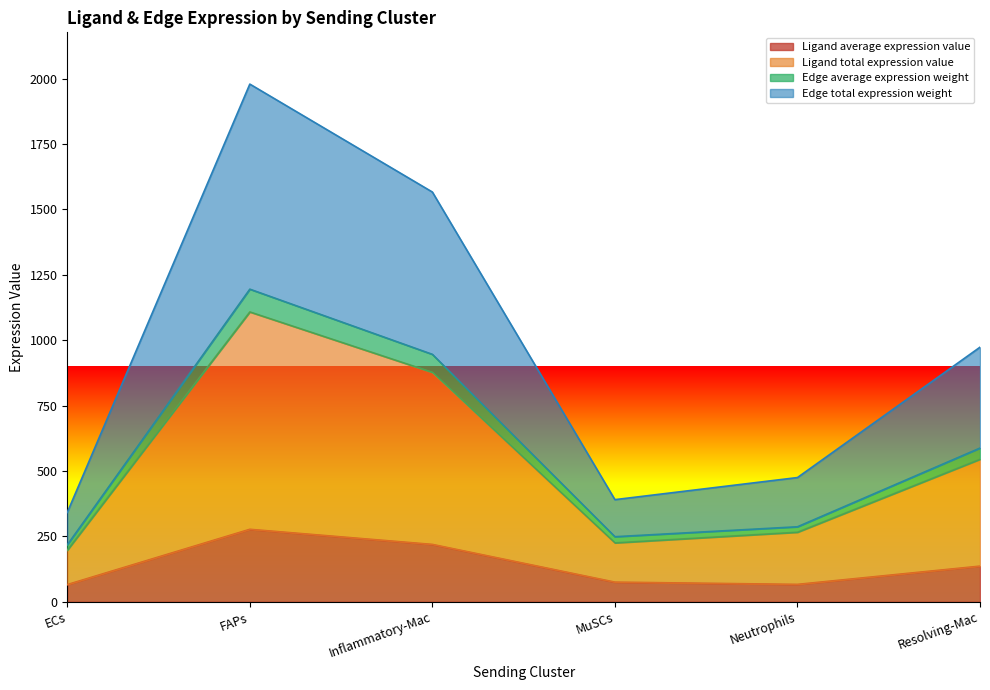

At how many categories does at least one series exceed 736?

3